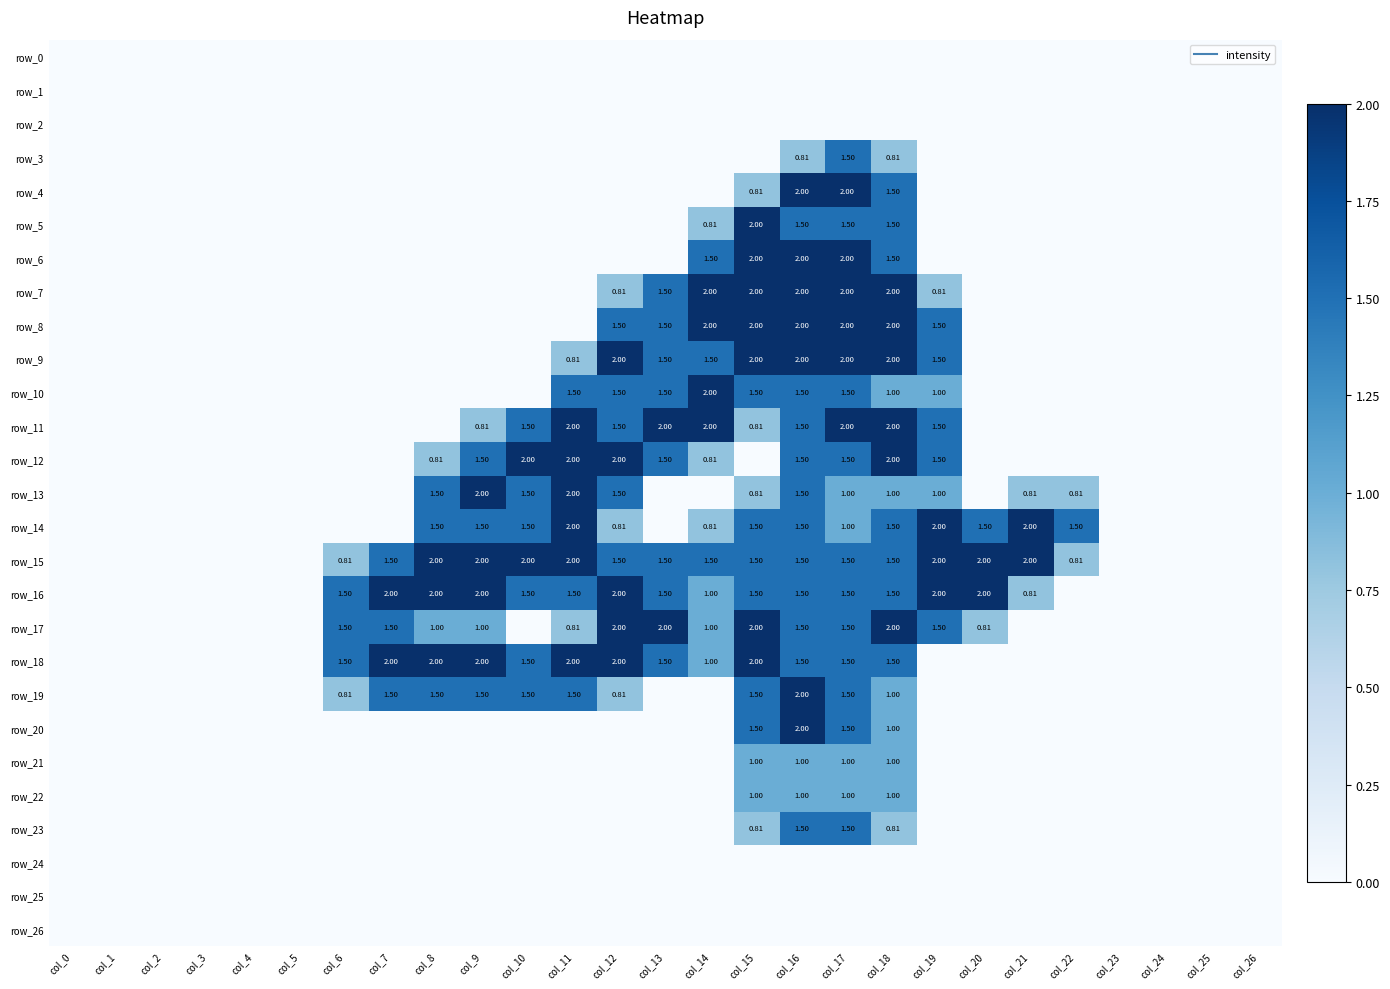

Rank the series by their maximum value, from lowest to highest.

row_0, row_1, row_2, row_24, row_25, row_26, row_21, row_22, row_3, row_23, row_4, row_5, row_6, row_7, row_8, row_9, row_10, row_11, row_12, row_13, row_14, row_15, row_16, row_17, row_18, row_19, row_20